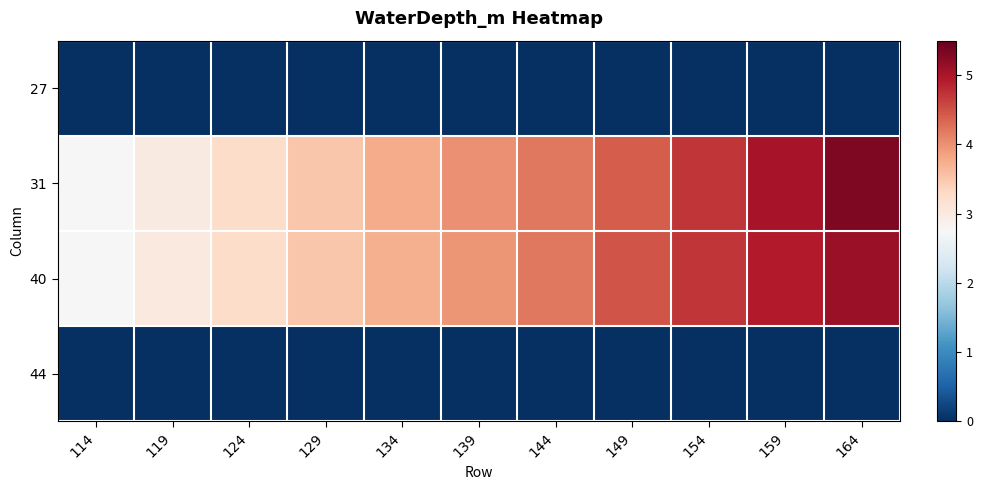

What is the maximum value shown in the chart?

5.3